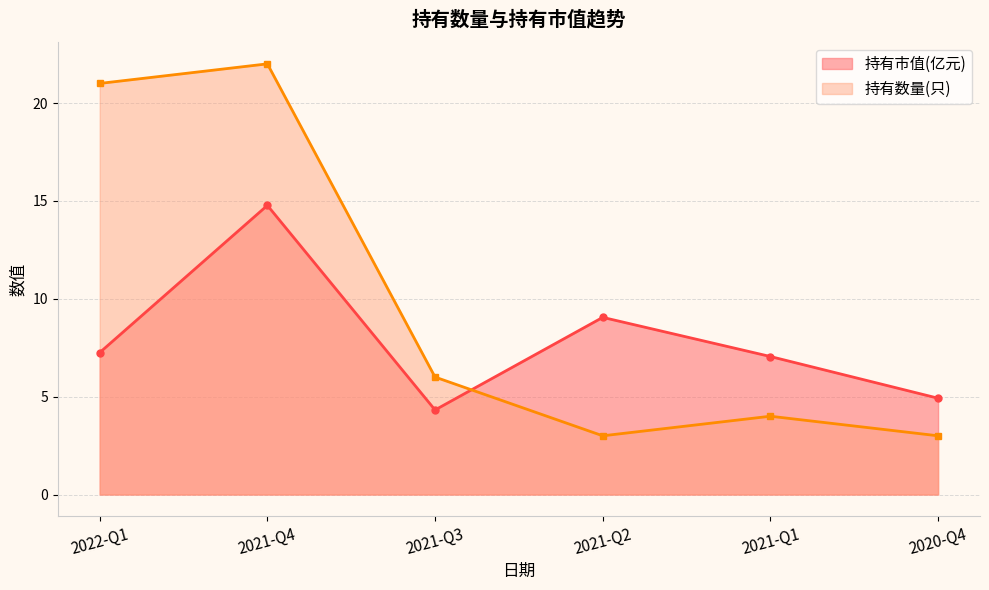

The 持有数量(只) series shows 22.0 at 2021-Q4. True or false?

True